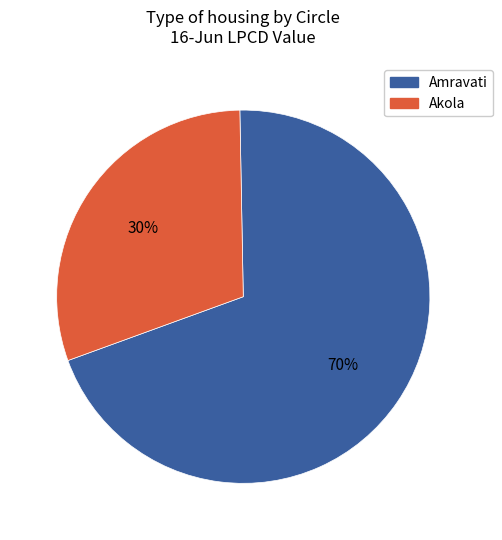

To the nearest percent, what is the average slice percentage?

50%